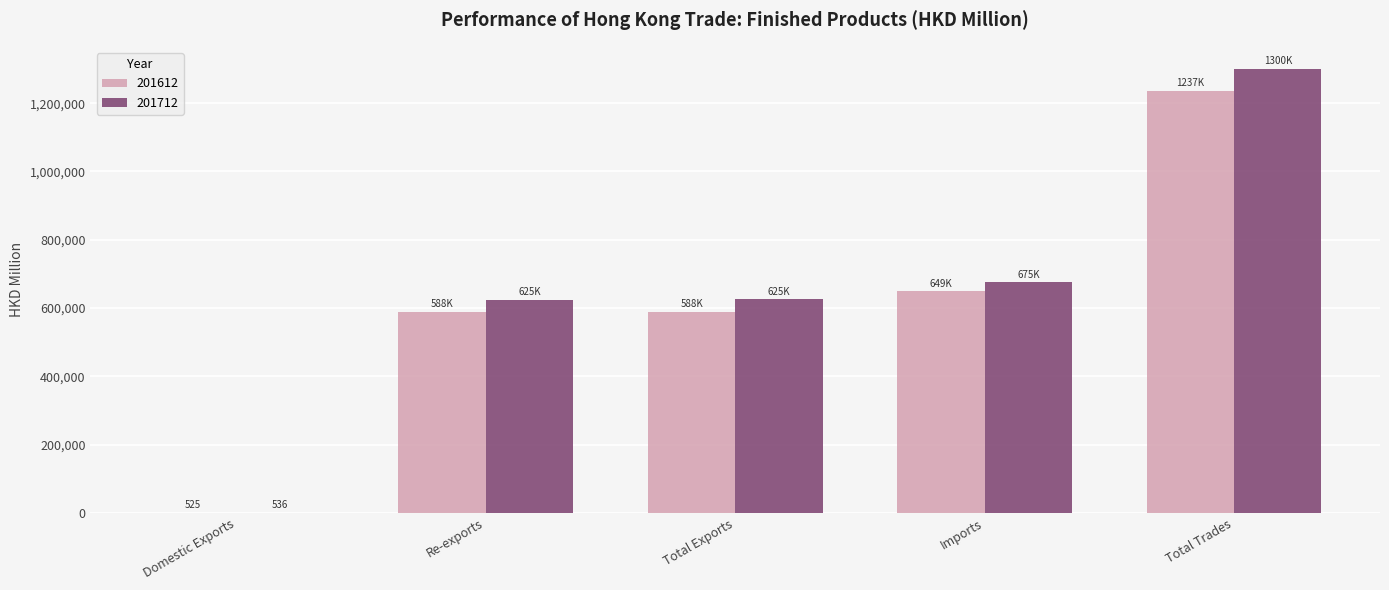

Read the 201612 value at Domestic Exports.

525.1